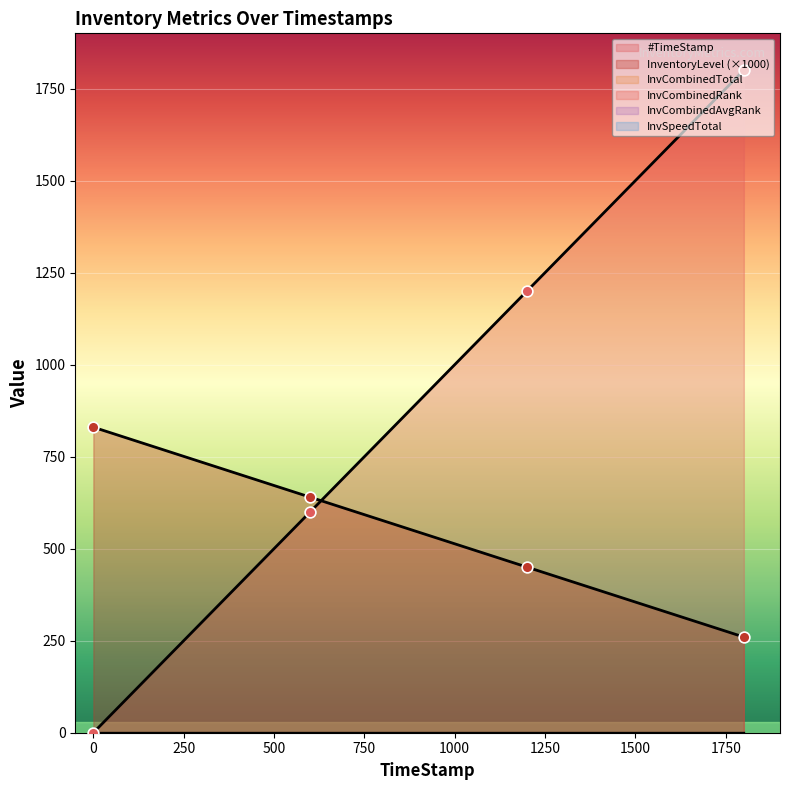

Which series has the largest total across all categories?

#TimeStamp